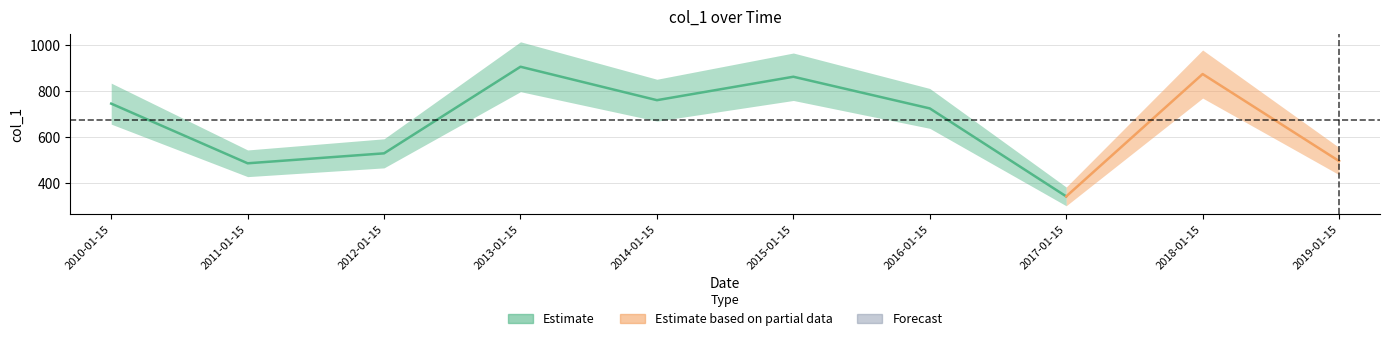

At which category does the chart reach its peak across all series?

2013-01-15